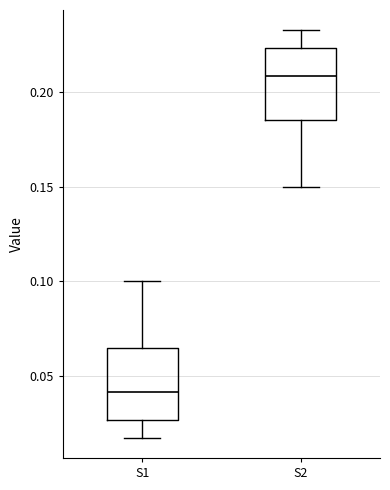

Which box has the lowest median line?

S1